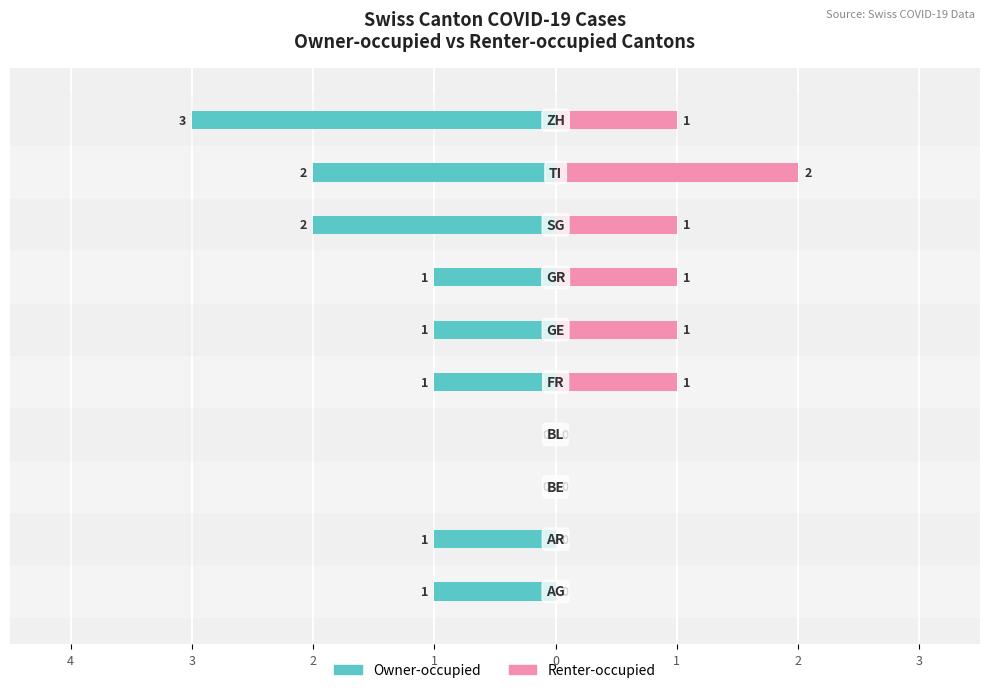

Is it true that Owner-occupied equals -2 at 4?

False